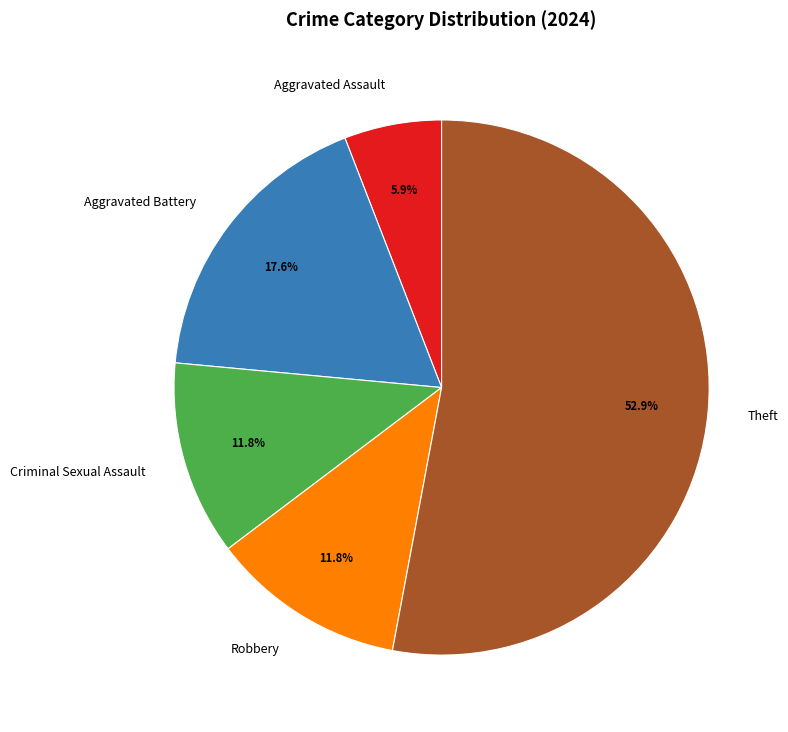

How many segments does this pie chart have?

5